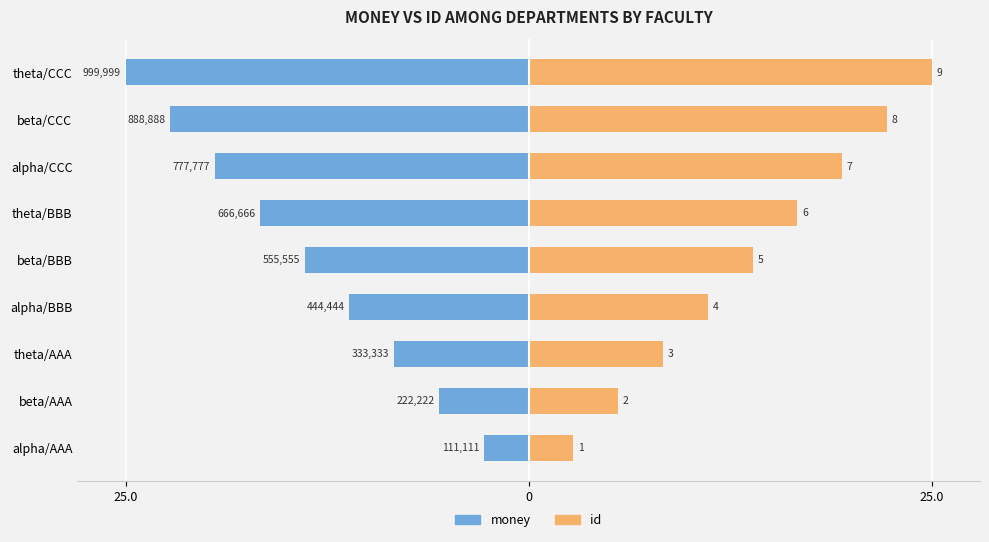

What are all the series names shown in the legend?

money, id